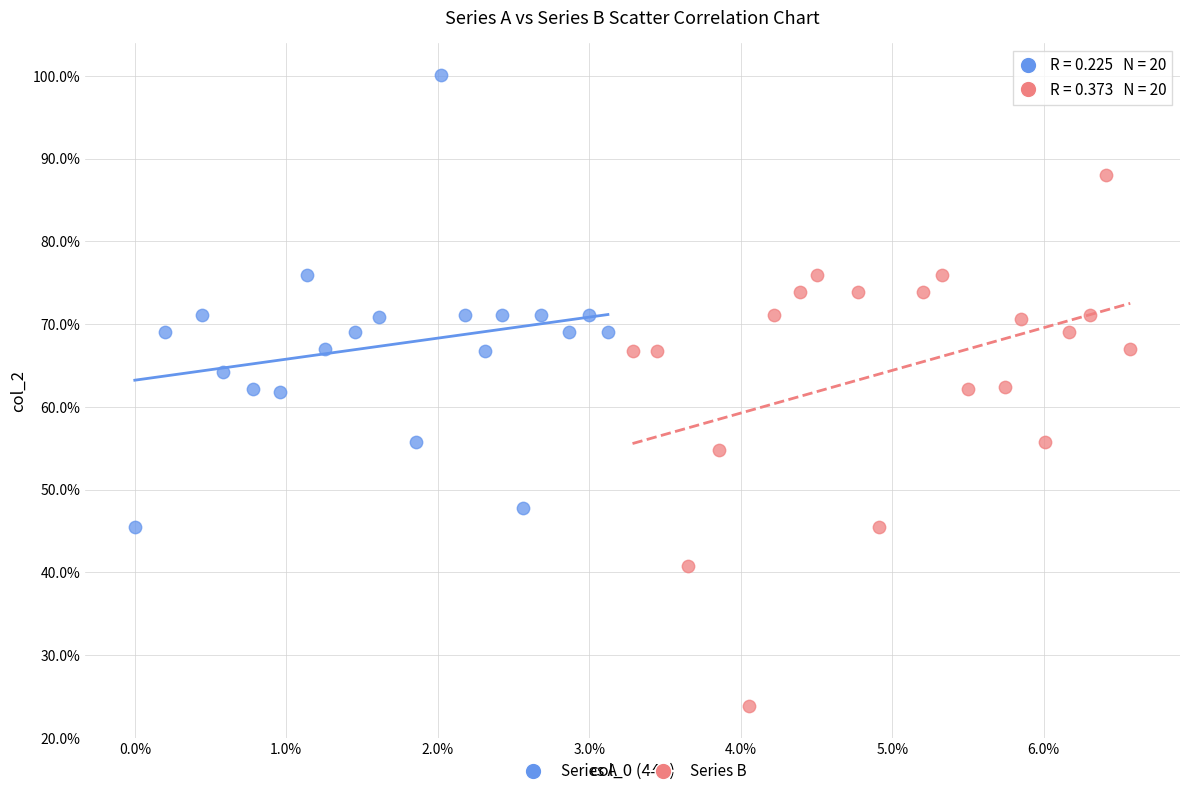

Which series reaches the minimum Y coordinate?

Series B